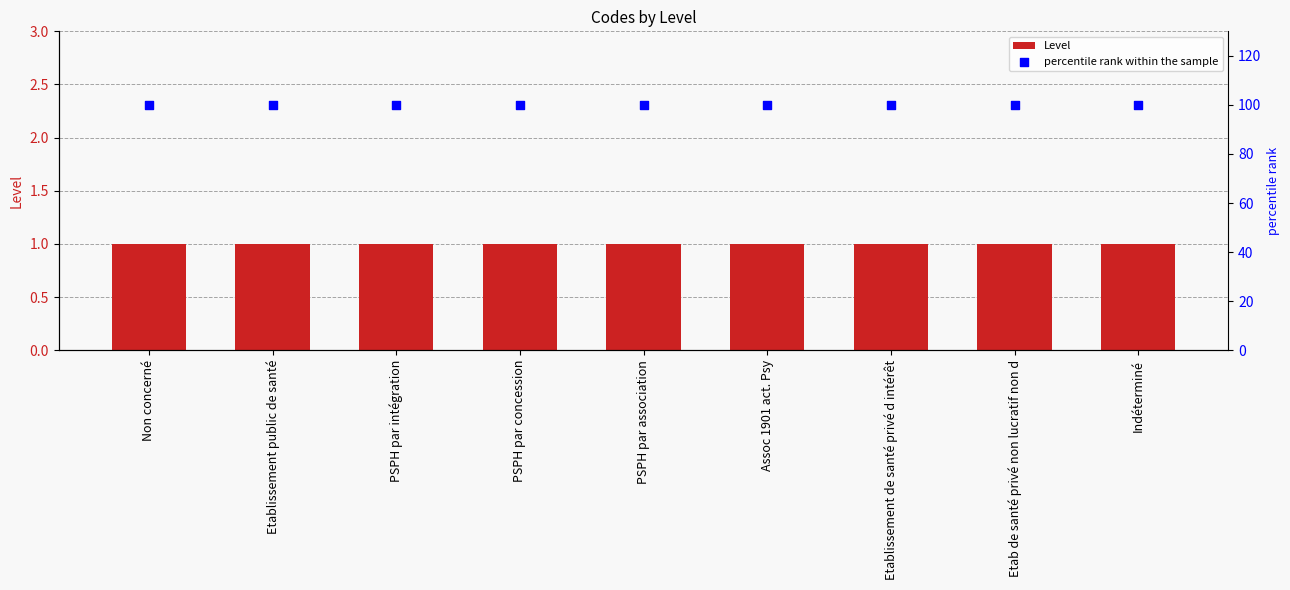

At how many categories does at least one series exceed 14?

9